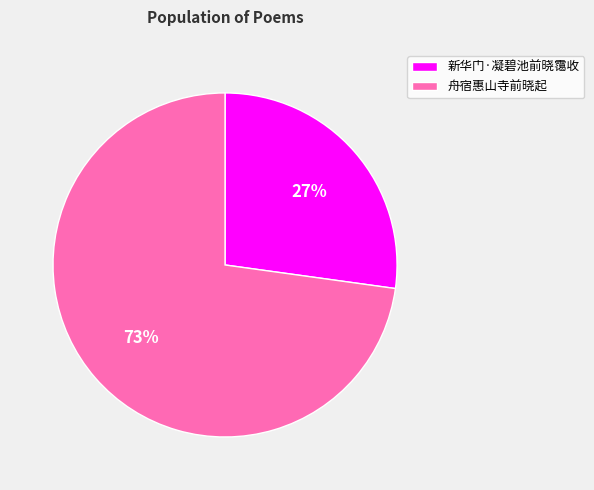

Approximately how many times larger is the value at 舟宿惠山寺前晓起 compared to 新华门·凝碧池前晓霭收?

2.7